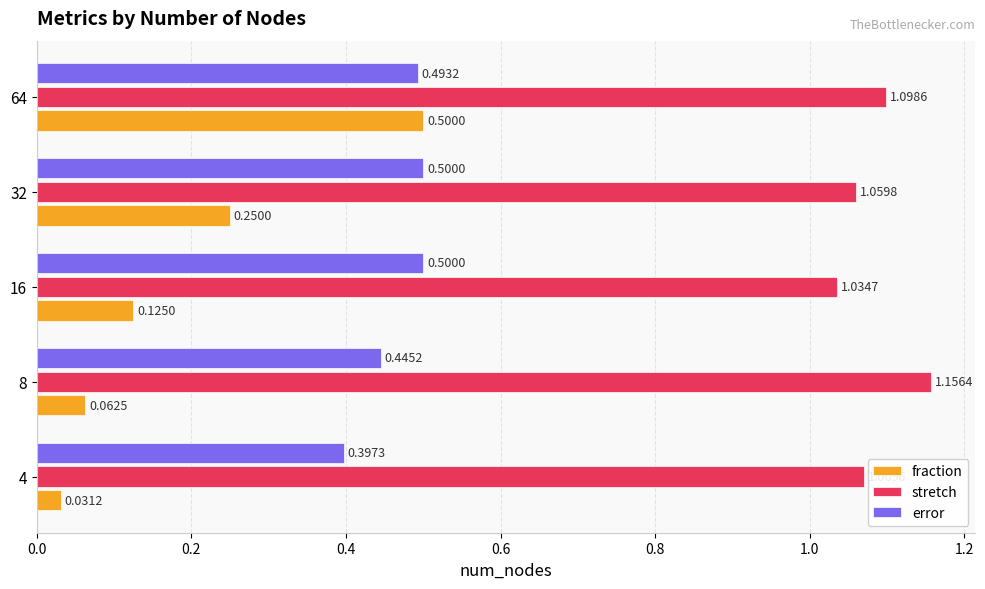

What is the difference between the maximum and minimum values in the fraction series?

0.5